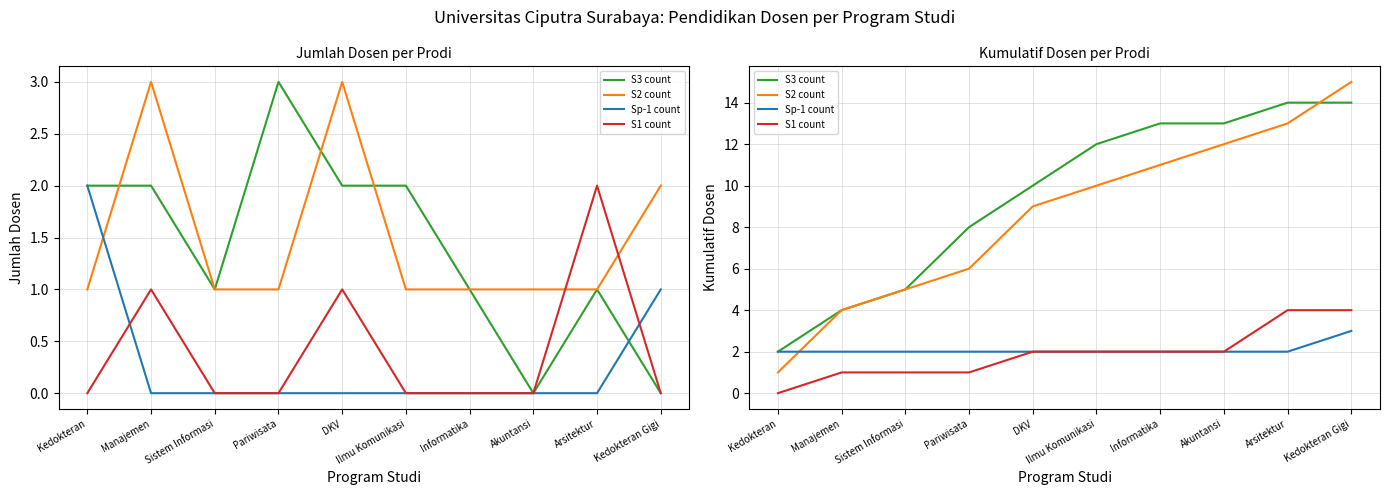

Which has a higher value, Informatika or DKV?

Informatika